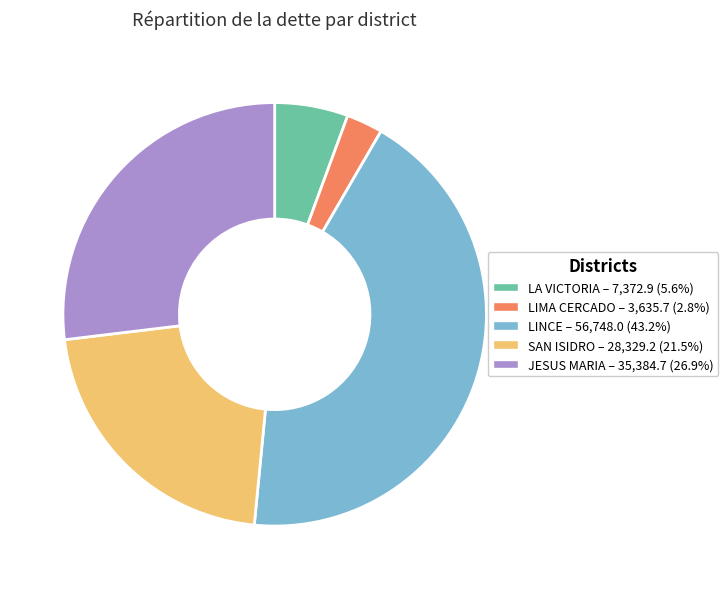

How many slices are in this pie chart?

5